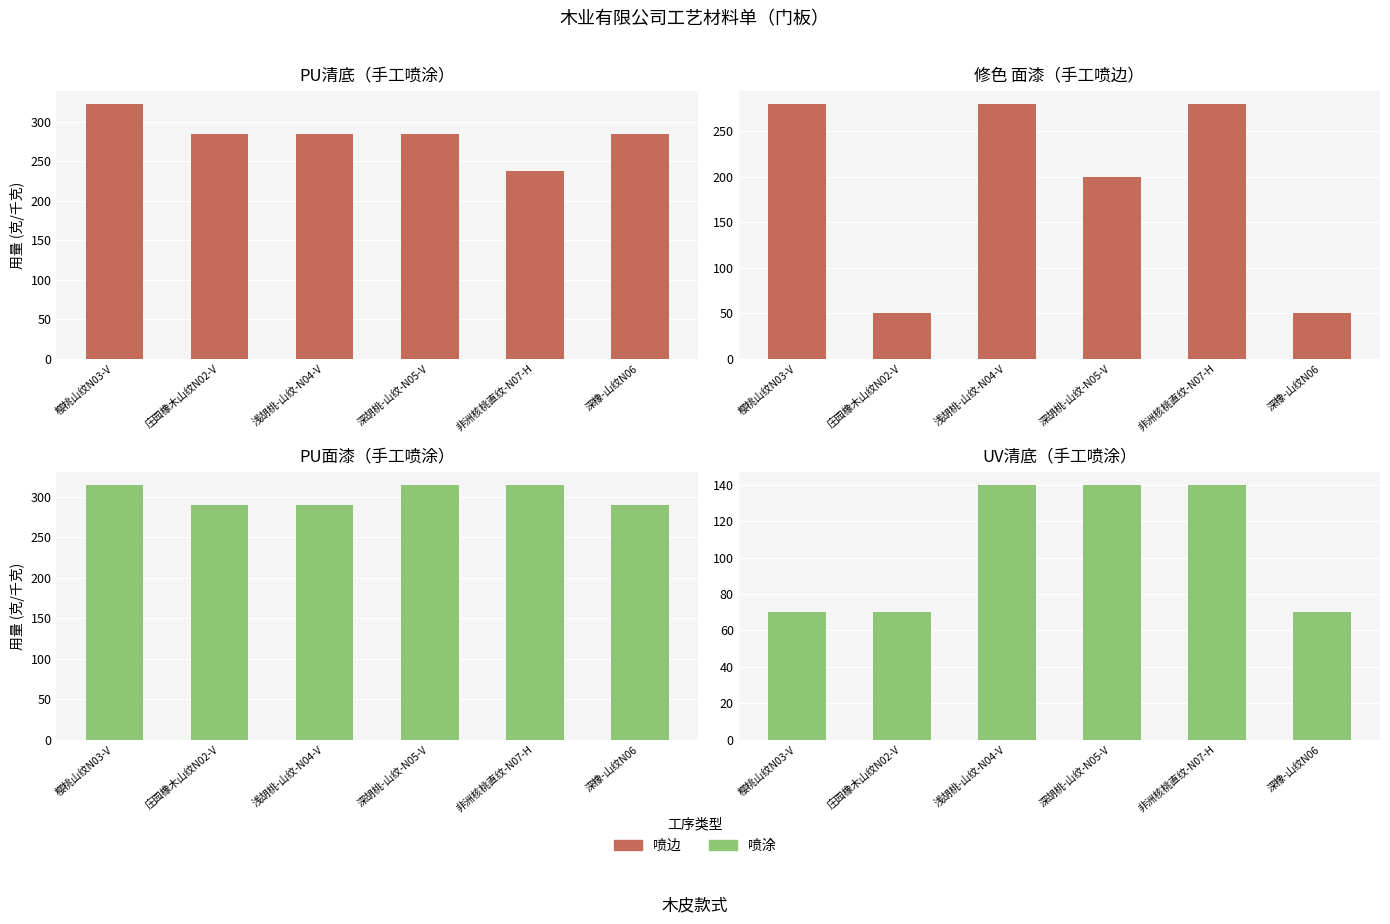

What is the sum of the UV清底 values at 深橡-山纹N06 and 樱桃山纹N03-V?

140